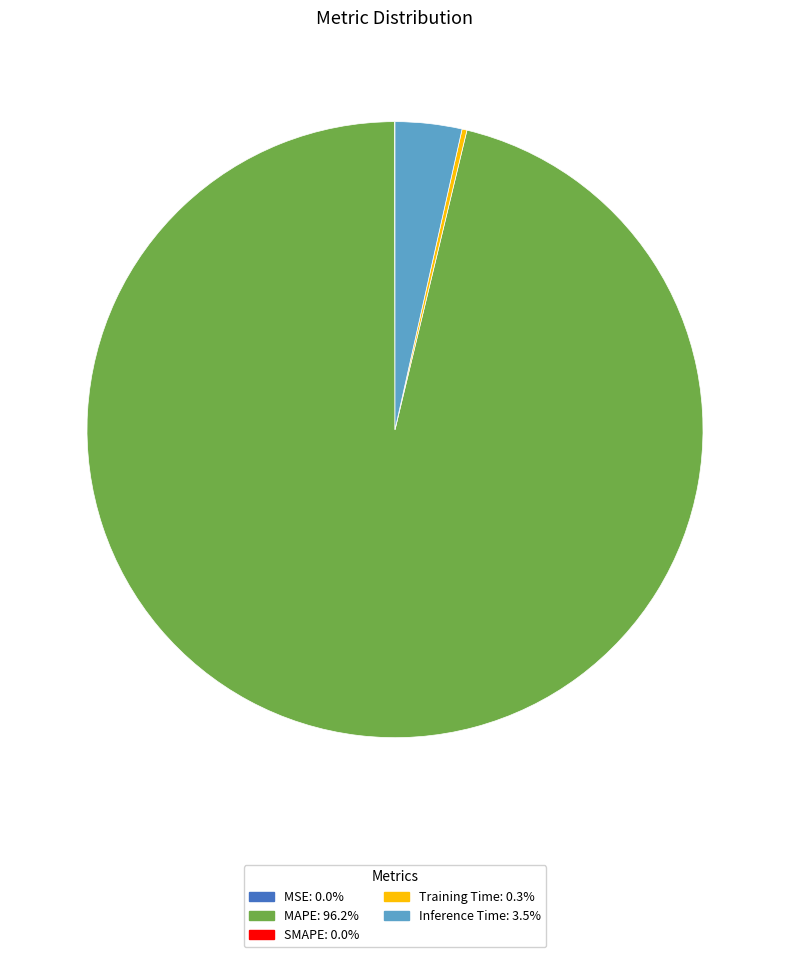

Is there any slice that represents more than half of the pie?

Yes